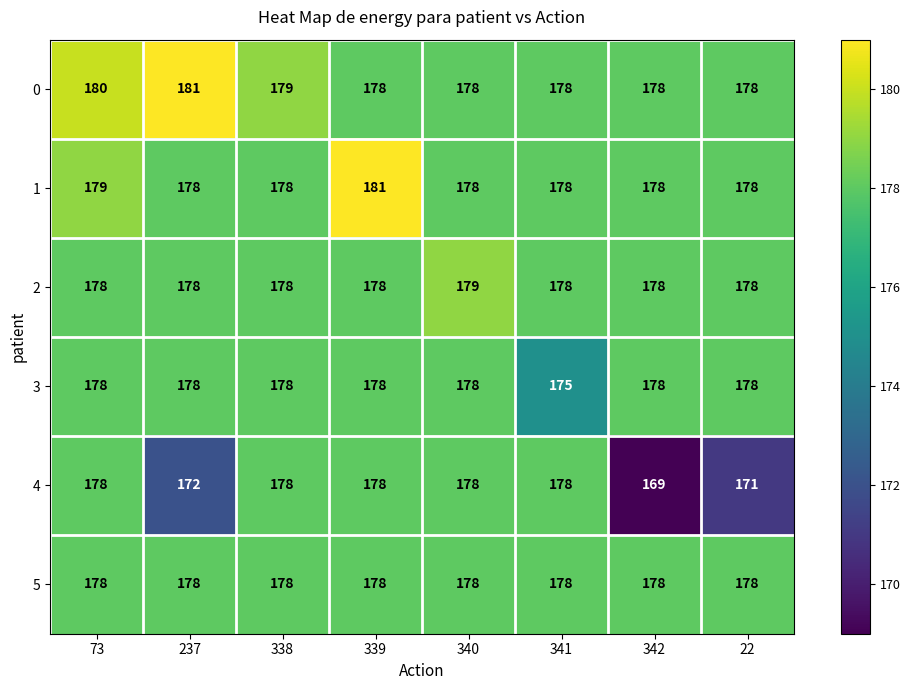

Between 237 and 338, which series saw the biggest shift?

4